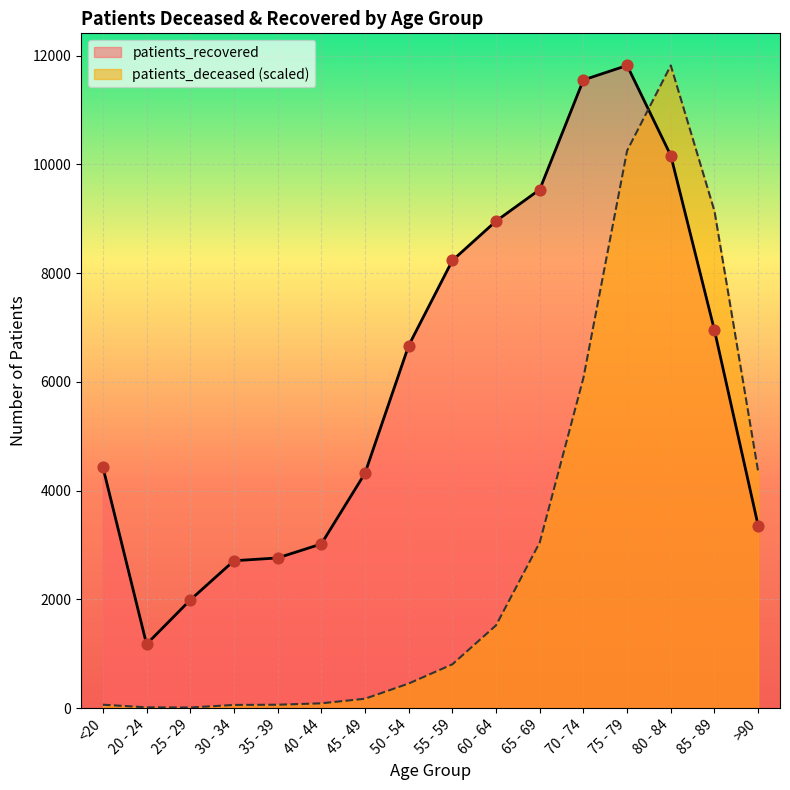

Which series reaches the maximum Y coordinate?

patients_deceased